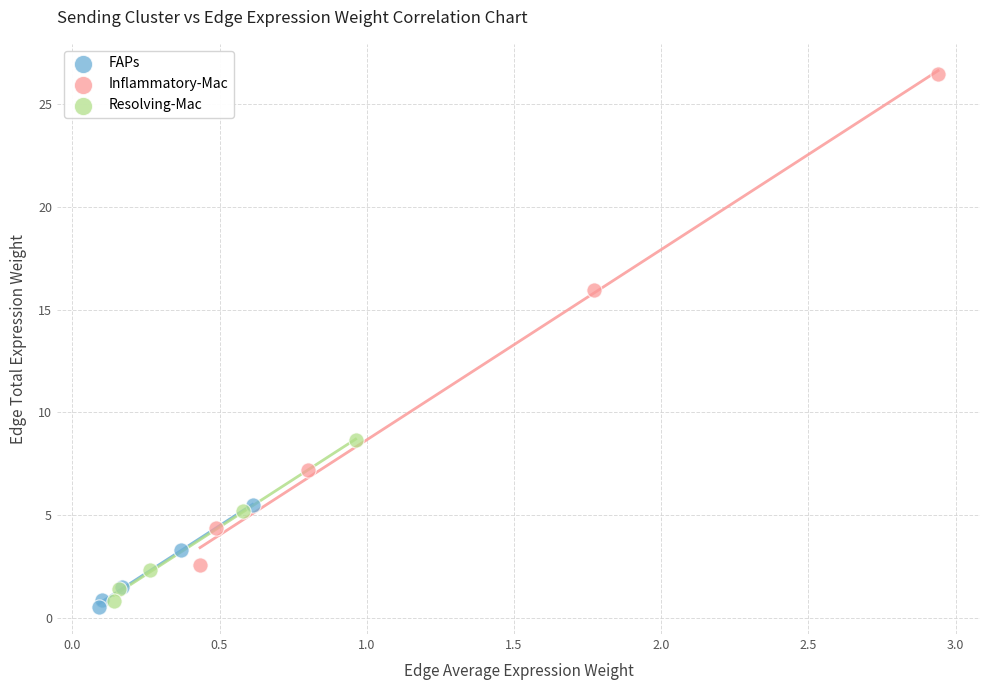

Which series contains the lowest Y value?

FAPs